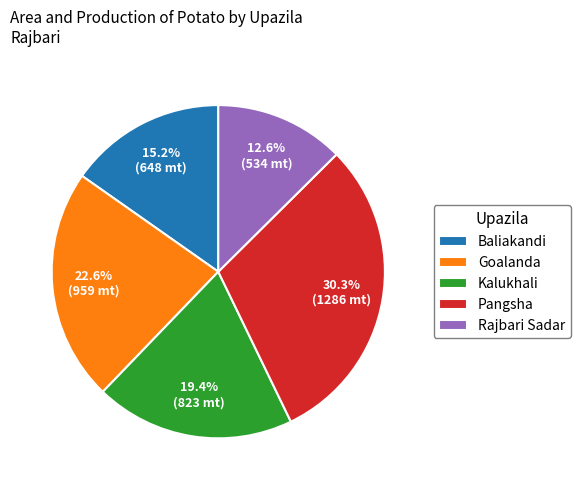

To the nearest percent, what is the combined percentage of Goalanda and Pangsha?

53%